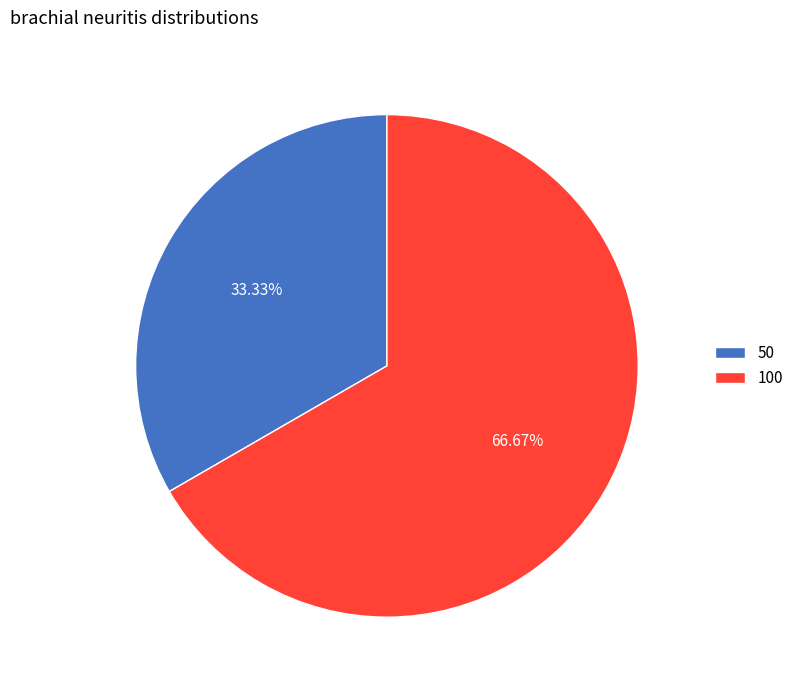

Does 100 represent more than half of the total?

Yes